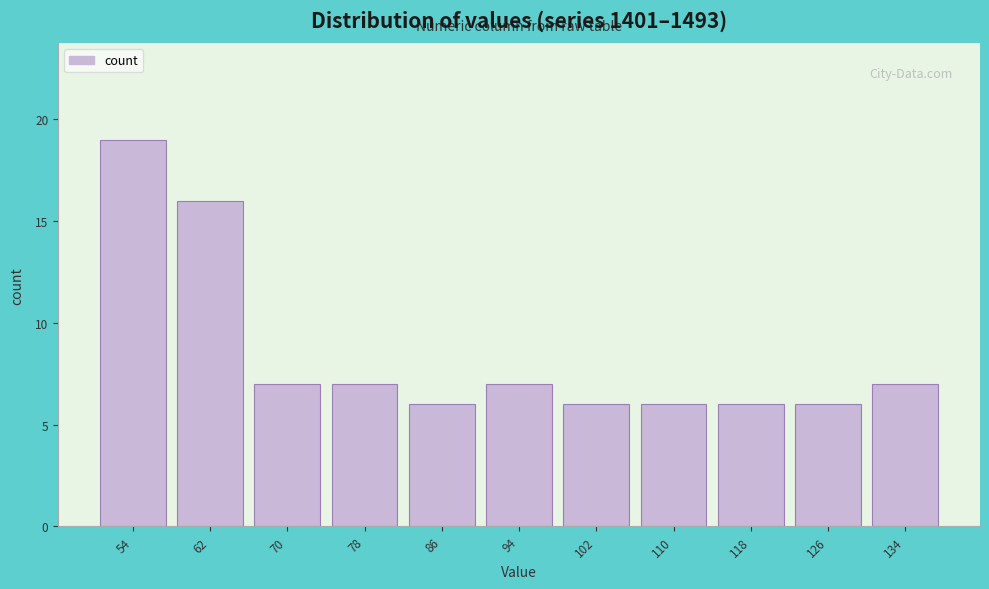

Which range on the x-axis has the tallest bar?

50 to 58